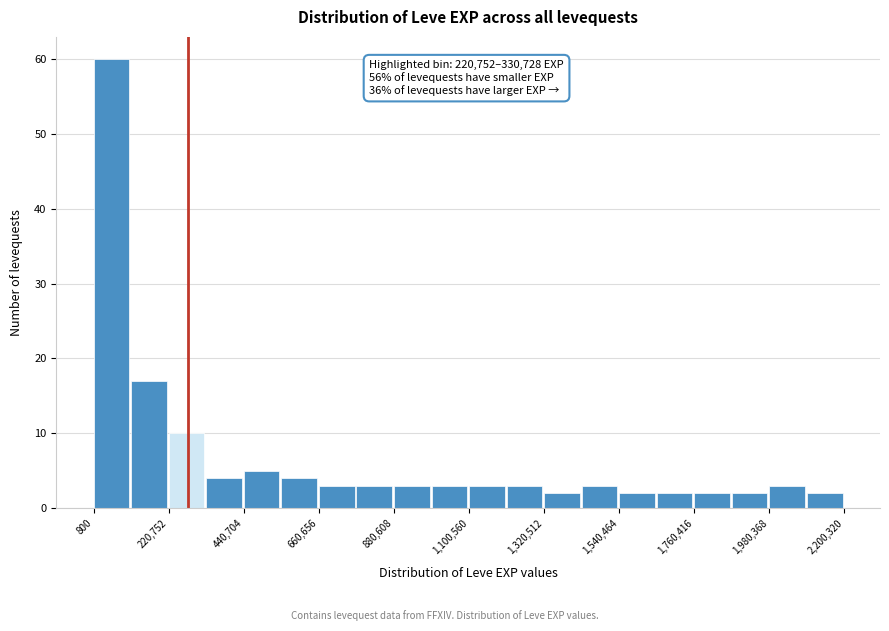

Read against the x-axis, roughly where is the centre of the tallest bar?

50000